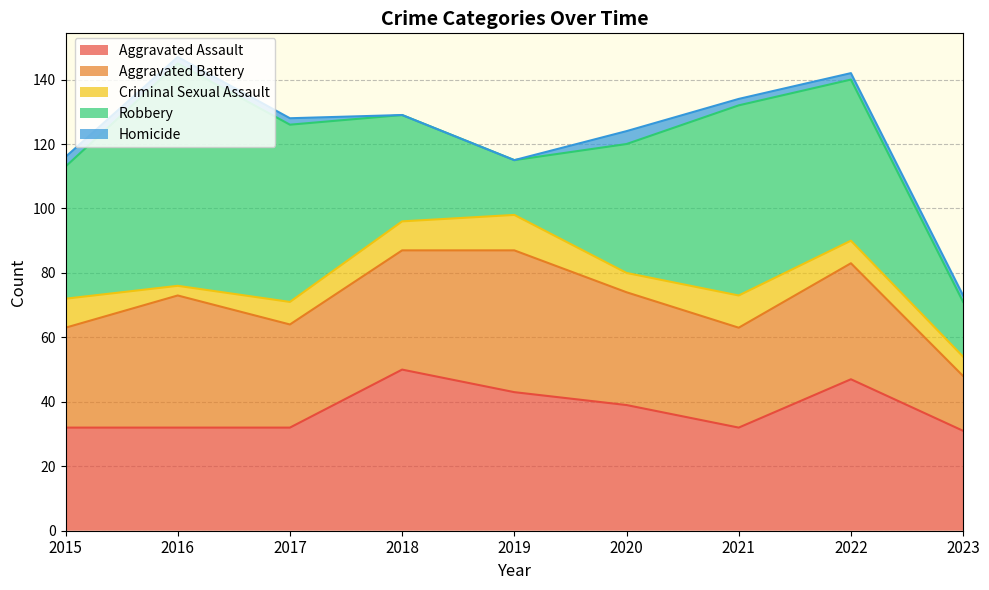

The value of Homicide at 2022 is 1. True or false?

False